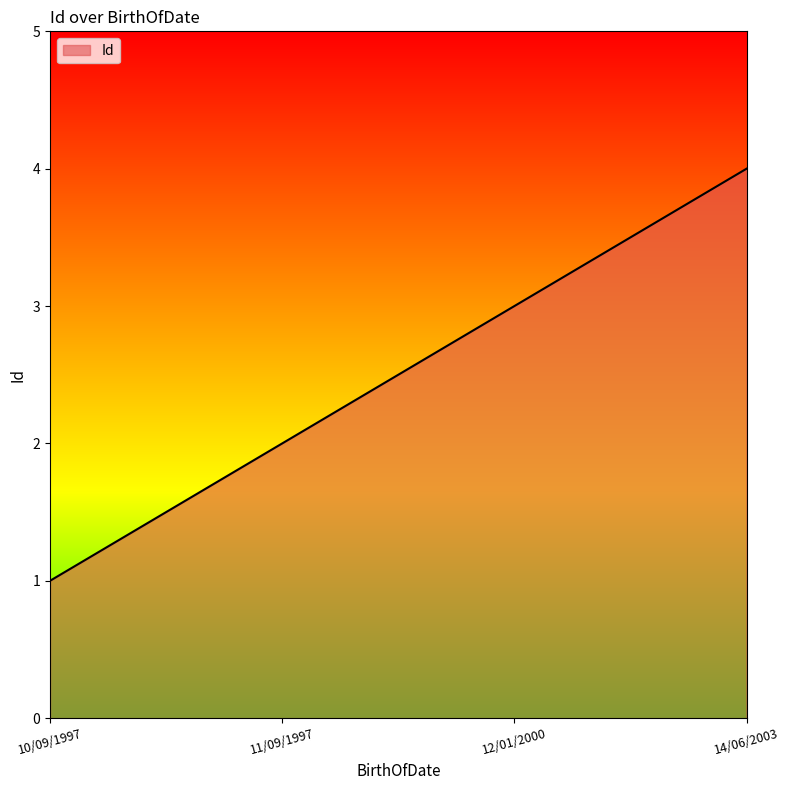

What is the sum of all values?

10